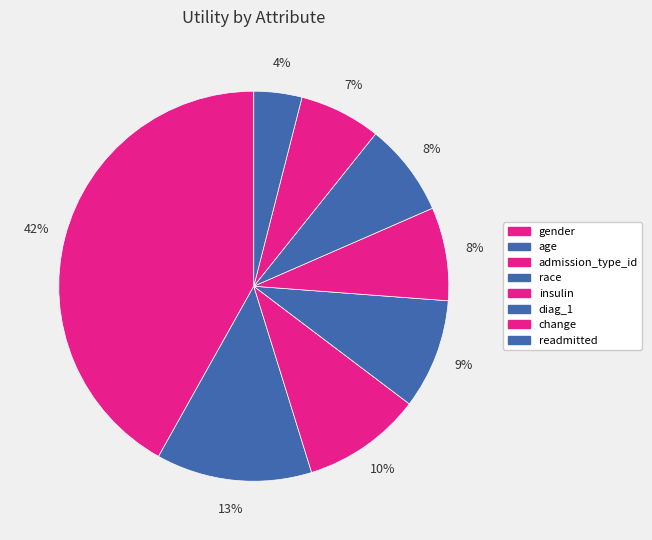

Is it true that race is 23% of the pie?

False